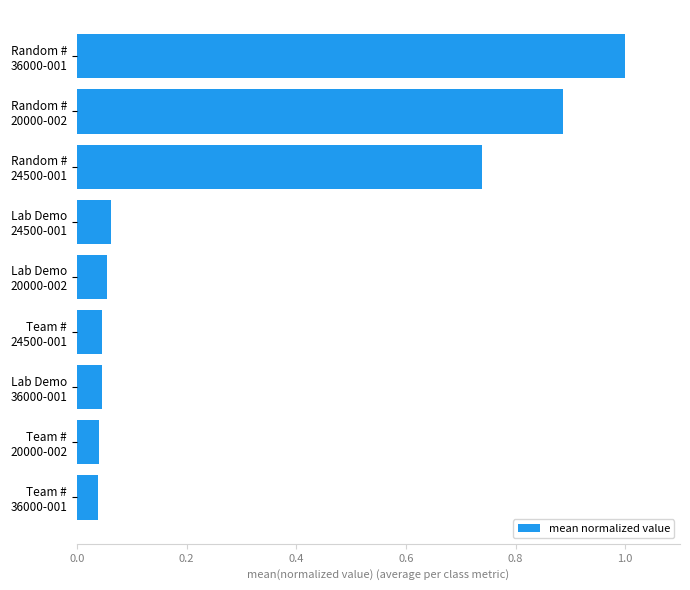

What is the difference between the second highest and minimum values?

0.8